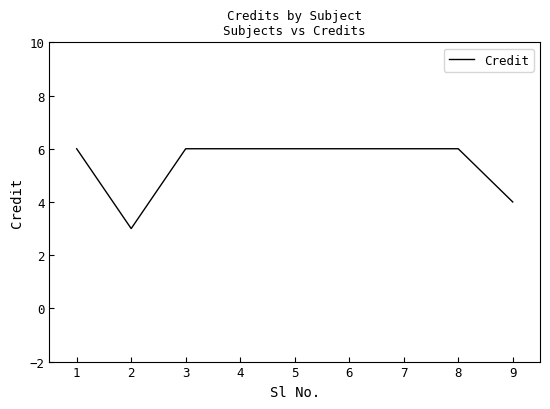

Read the value at 2.

3